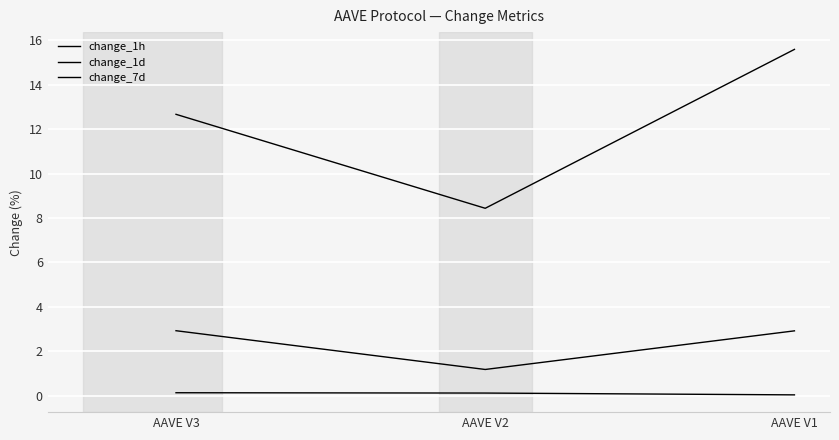

Does the chart display data point markers on the line(s)?

No